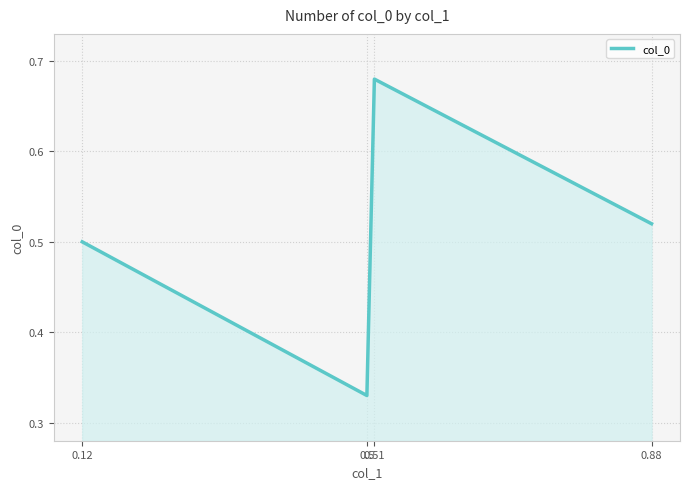

How many values are between 0 and 1?

4